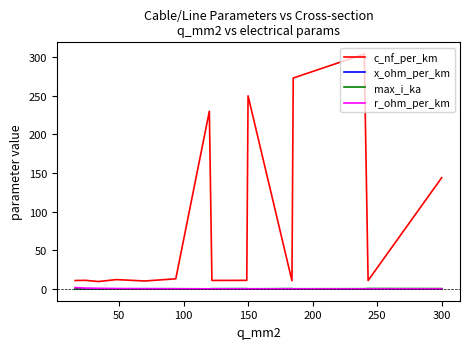

Which series has the widest spread of values?

c_nf_per_km